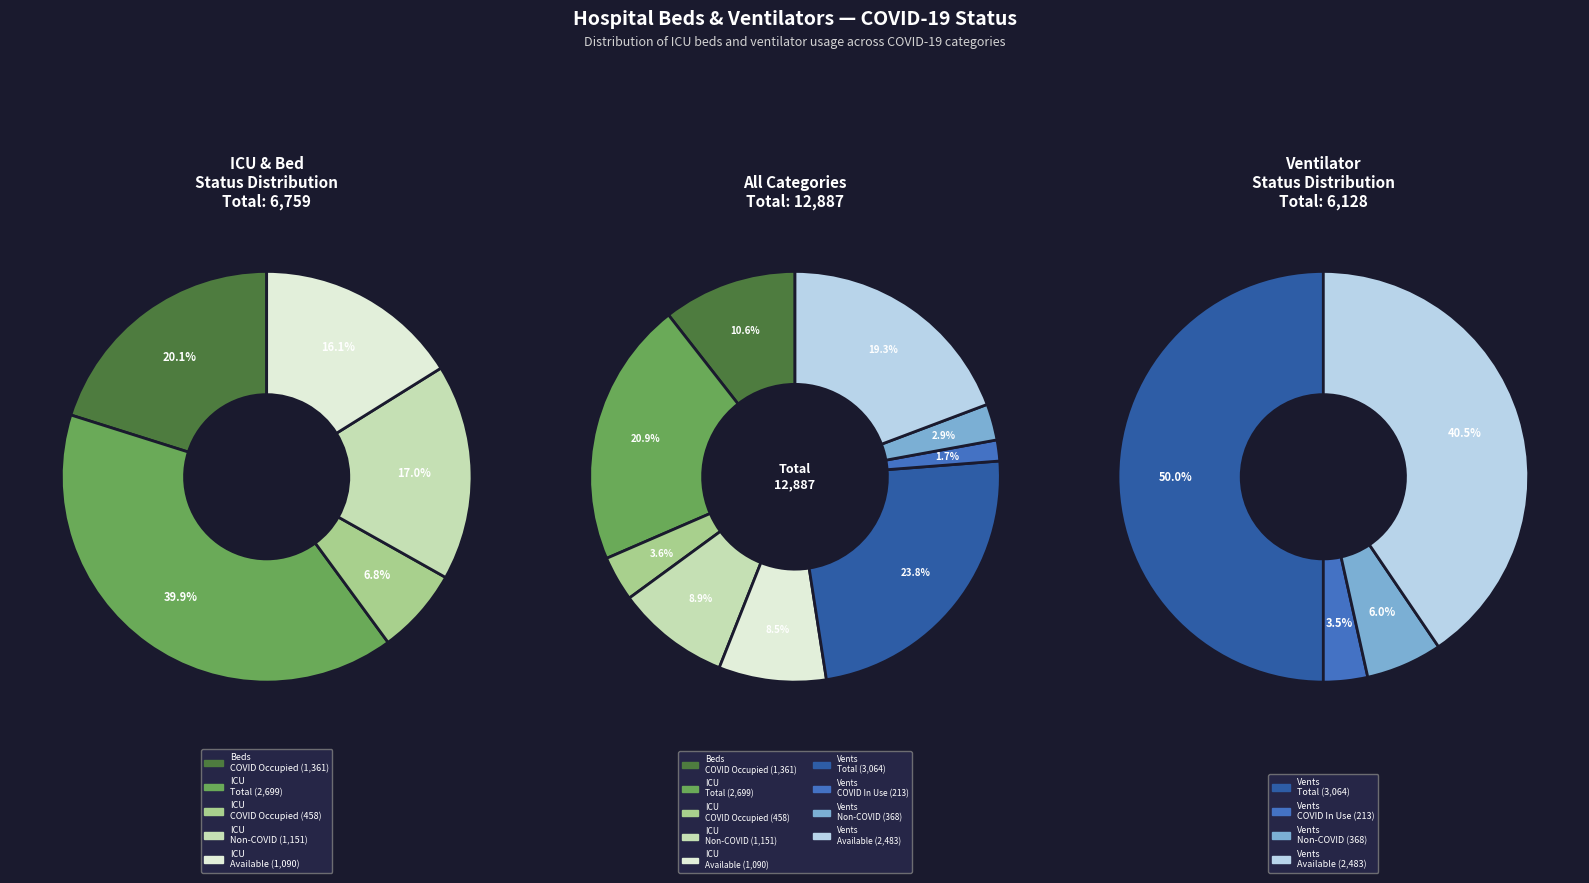

What percentage do beds_icu_total and vents_non_covid_pts_on_vents together represent?

23.8%